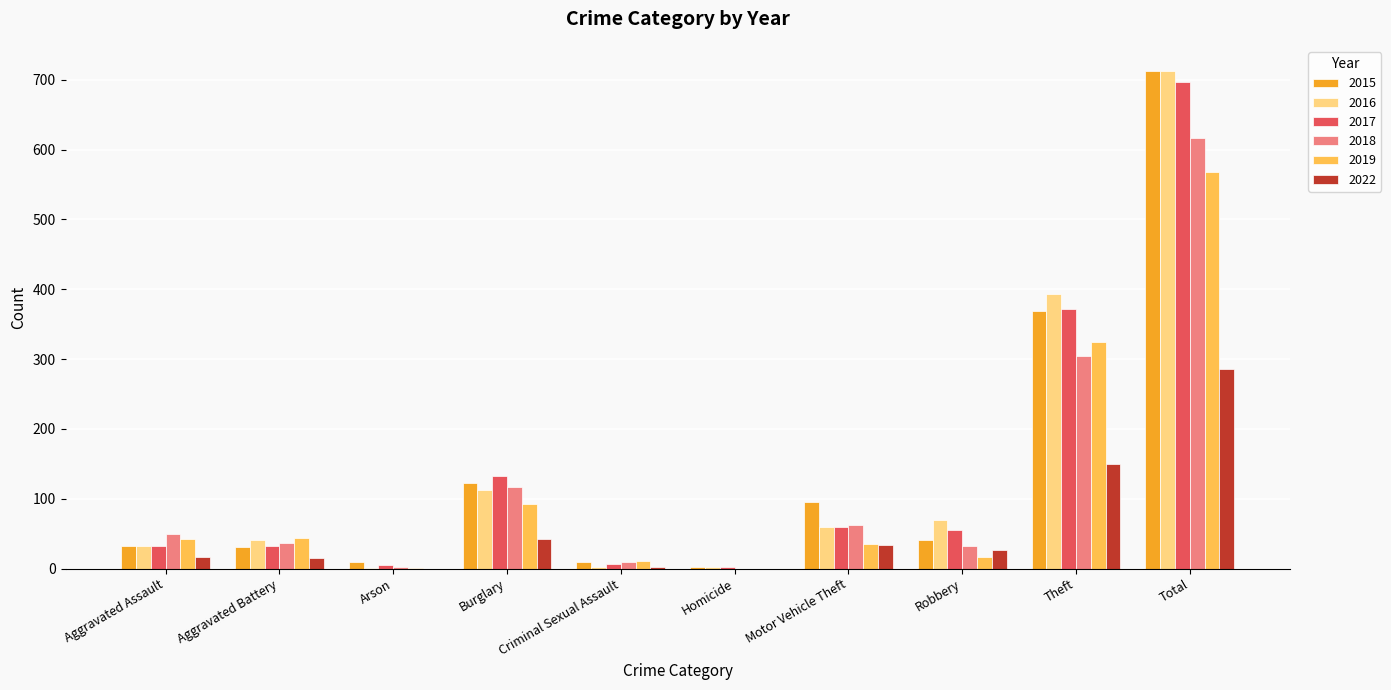

True or false: 2015 has a value of 123 at Burglary.

True